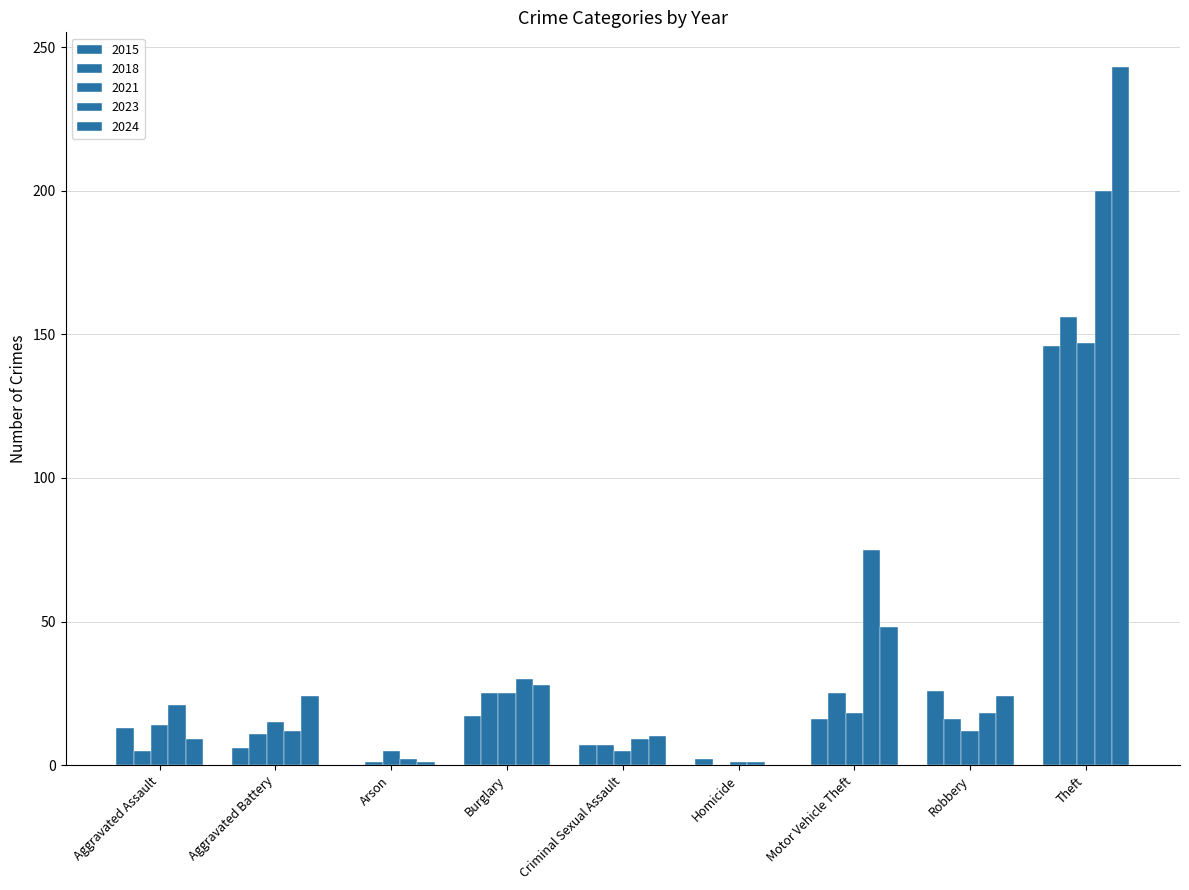

Which has a higher value, Robbery or Aggravated Battery?

Robbery